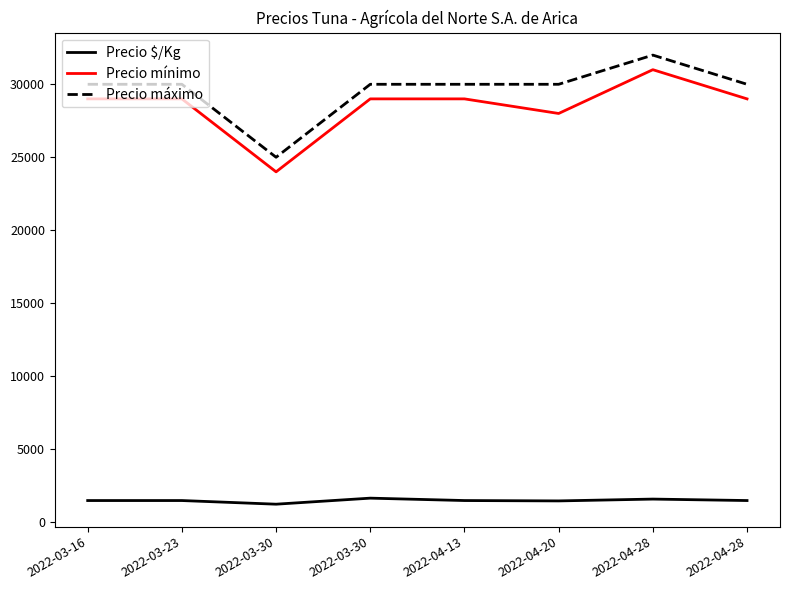

Reading left to right, list all the values displayed in this chart.

Precio $/Kg: 2022-03-16=1475	2022-03-23=1475	2022-03-30=1225	2022-03-30=1639	2022-04-13=1475	2022-04-20=1450	2022-04-28=1575	2022-04-28=1475
Precio mínimo: 2022-03-16=29000	2022-03-23=29000	2022-03-30=24000	2022-03-30=29000	2022-04-13=29000	2022-04-20=28000	2022-04-28=31000	2022-04-28=29000
Precio máximo: 2022-03-16=30000	2022-03-23=30000	2022-03-30=25000	2022-03-30=30000	2022-04-13=30000	2022-04-20=30000	2022-04-28=32000	2022-04-28=30000